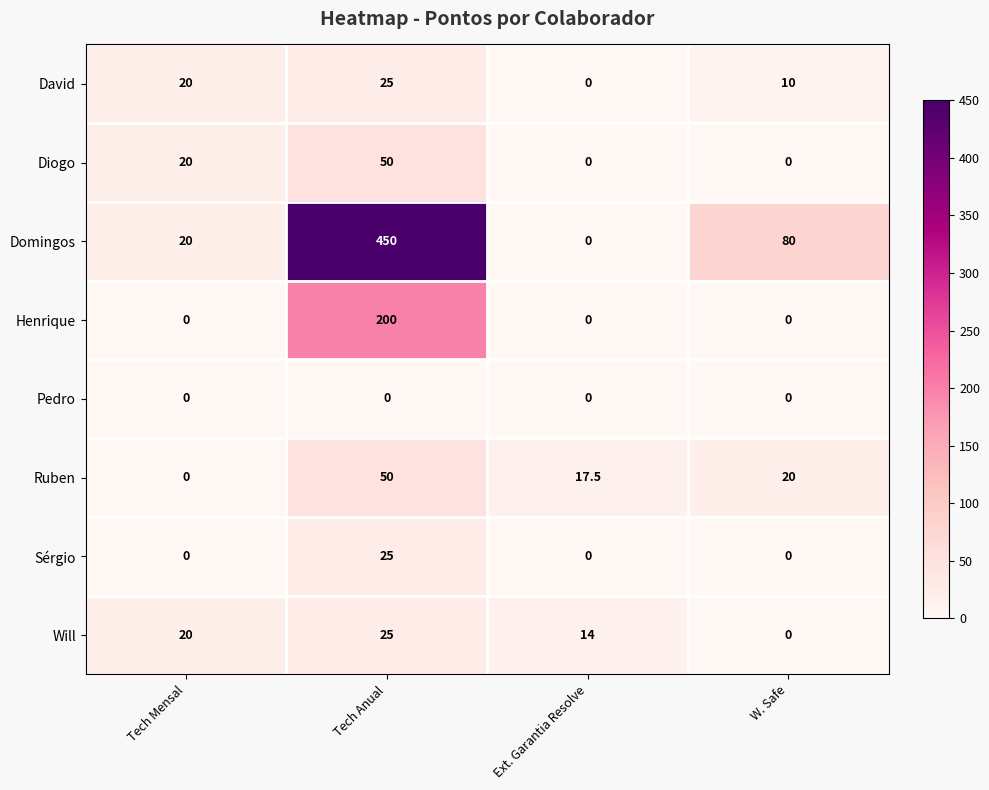

What is the difference between the second highest and second lowest values in the Will series?

6.0